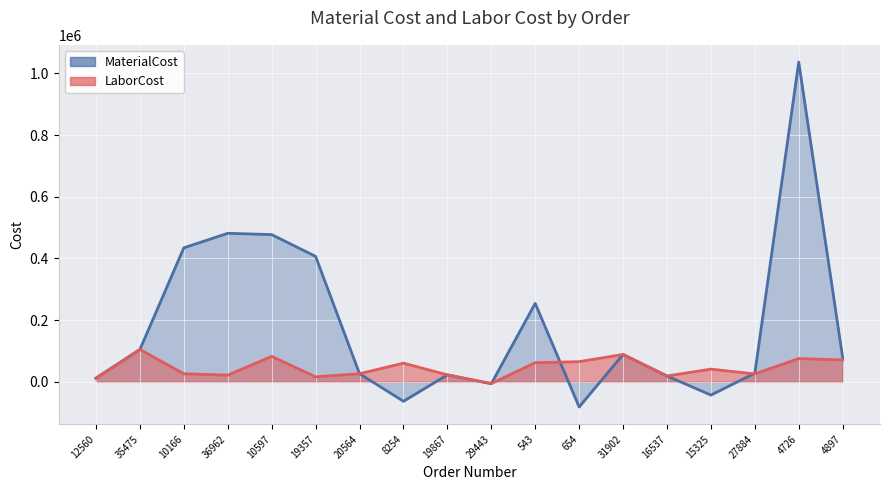

Where is the first local maximum for LaborCost?

35475